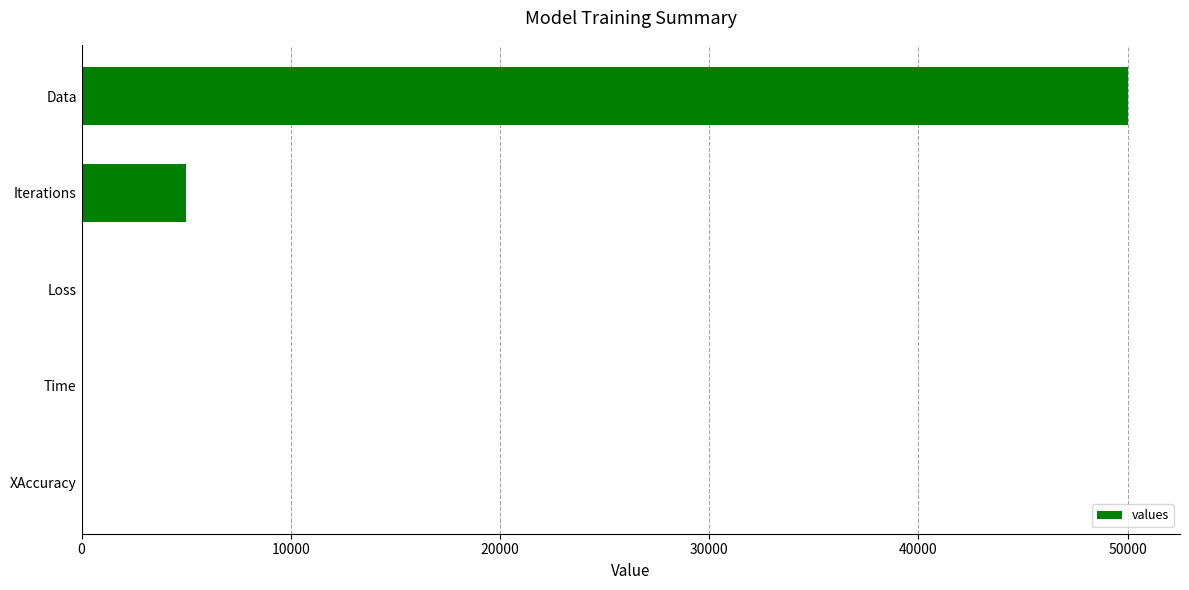

What is the maximum value shown in the chart?

50000.0